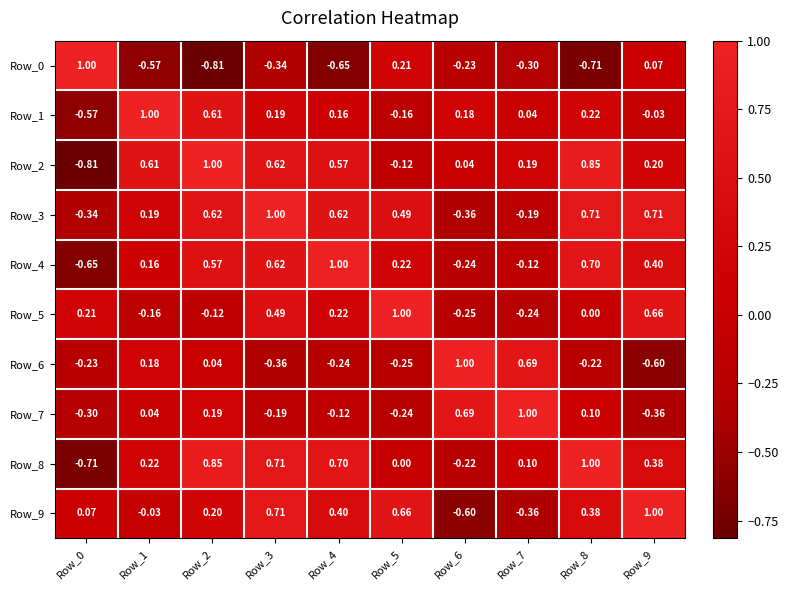

Is the value of Row_5 at Row_8 greater than the value of Row_8 at Row_4?

No